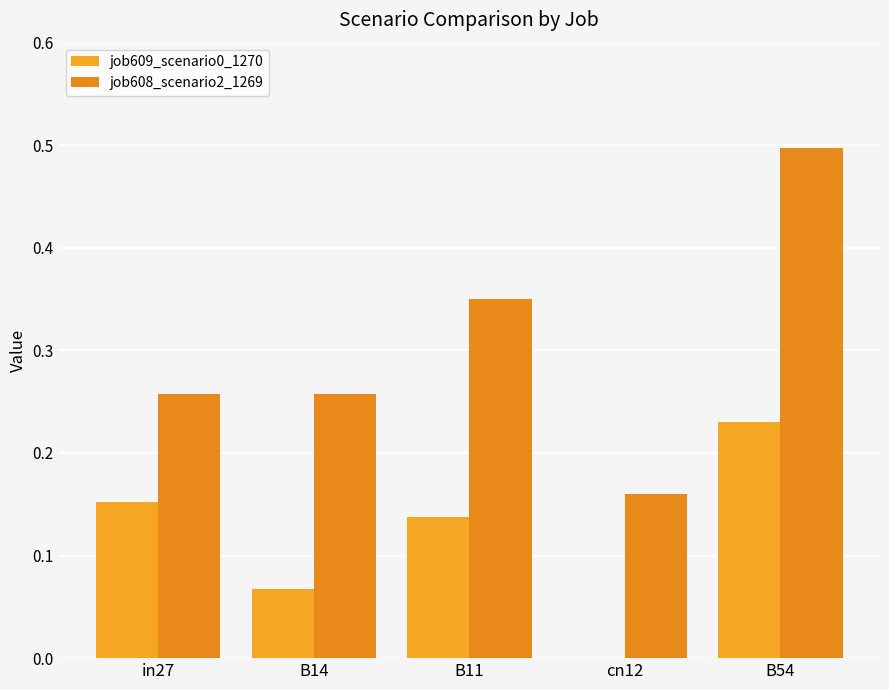

How many distinct data groups are displayed?

2